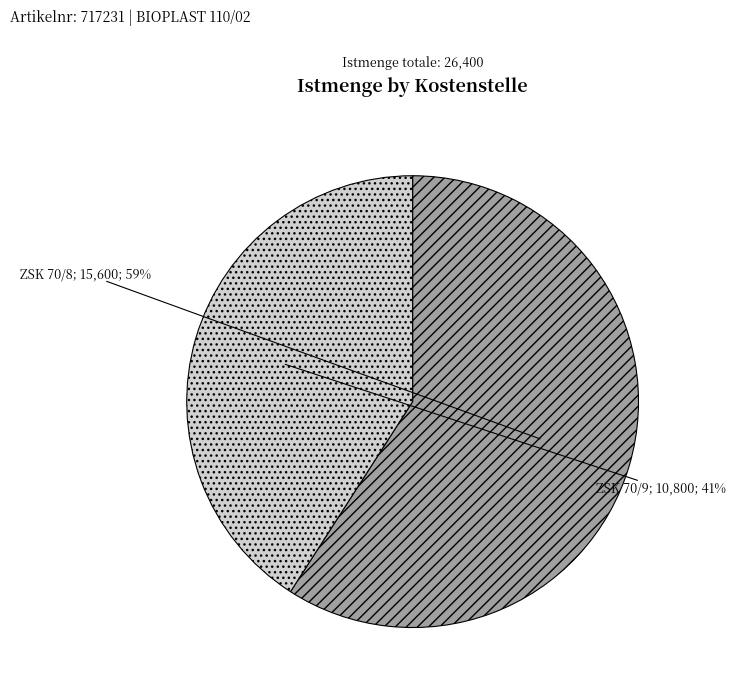

To the nearest percent, what is the average slice percentage?

50%